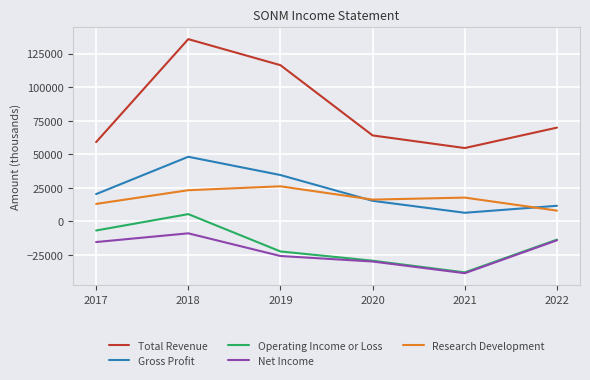

Where is Net Income nearest to the value -23750?

2019